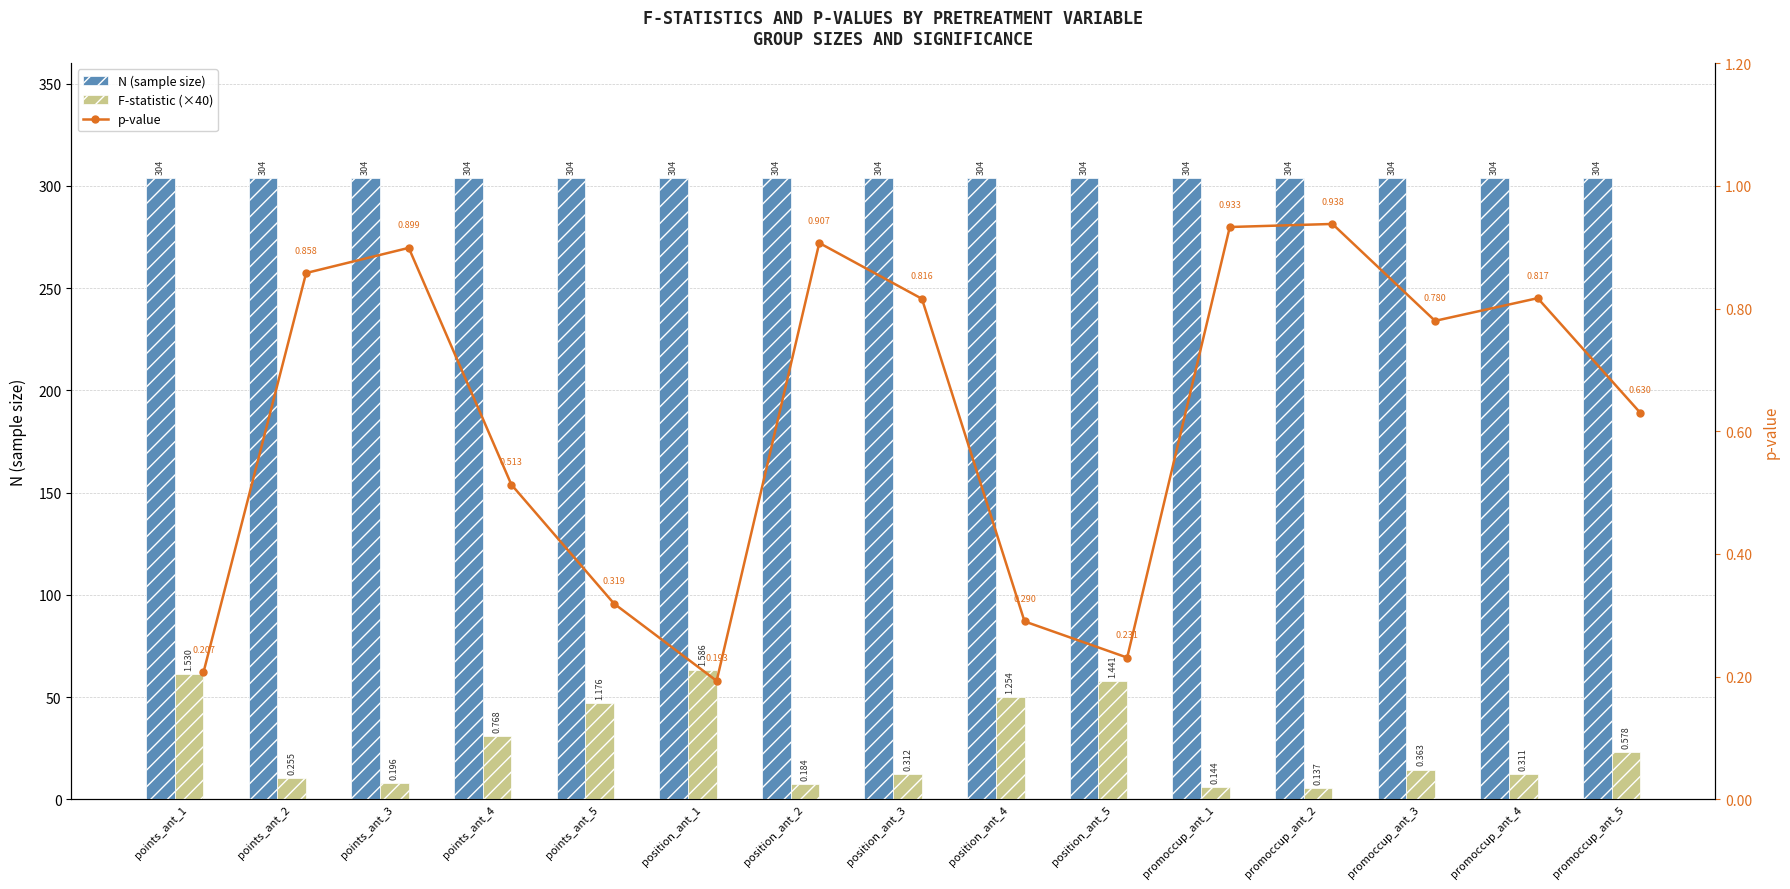

At points_ant_4, list the series in order from smallest to largest.

p-value, F-statistic (×40), N (sample size)